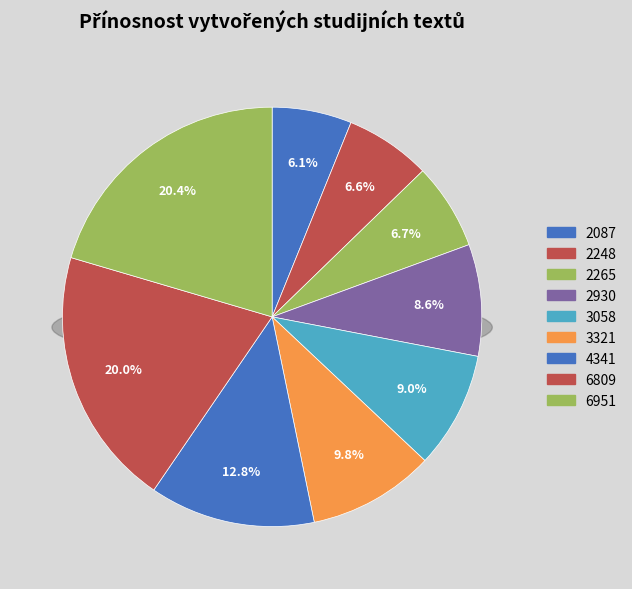

Is there a majority slice in this chart?

No